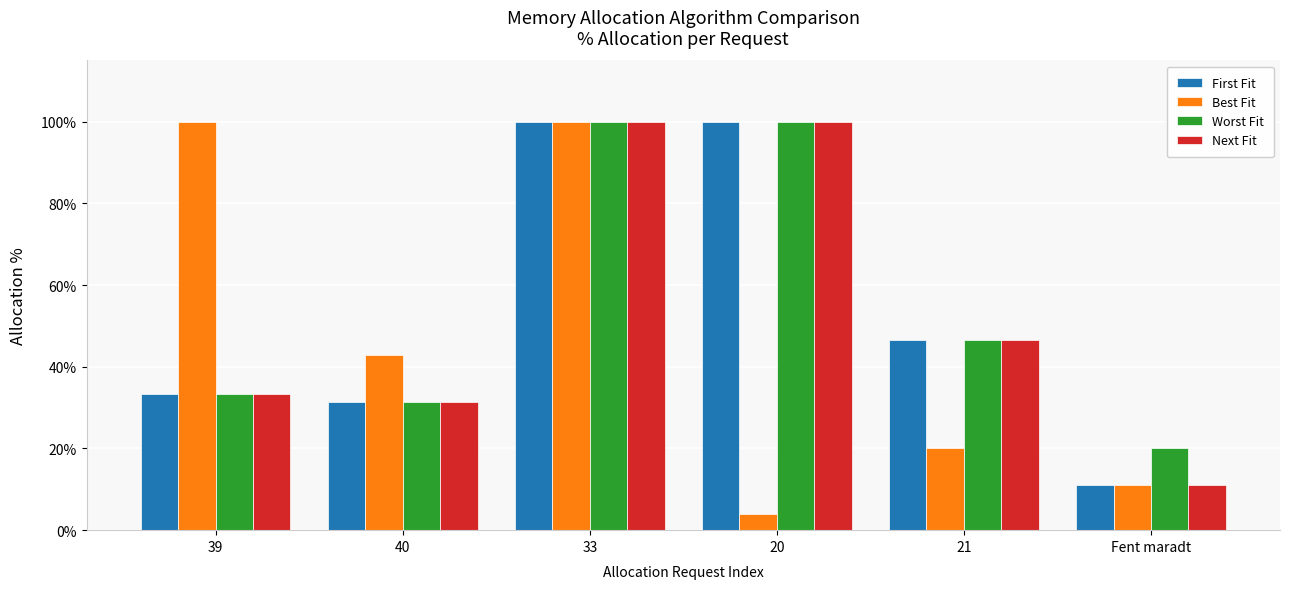

What is the minimum value shown in the chart?

4.0